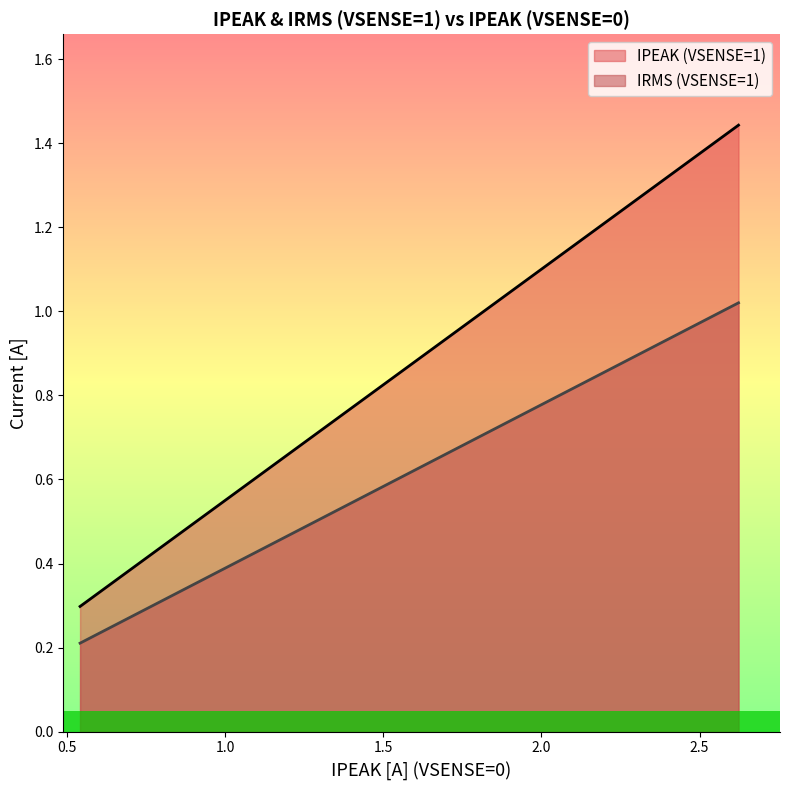

The value of IPEAK (VSENSE=1) at 0.7253241093801067 is 0.4. True or false?

True